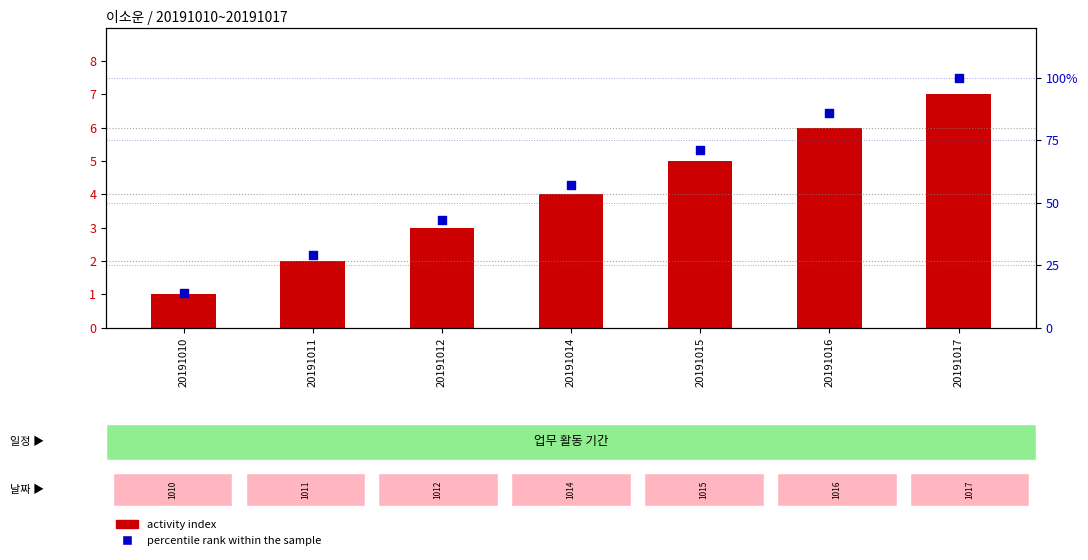

Which series has the largest Y range (max minus min)?

percentile rank within the sample